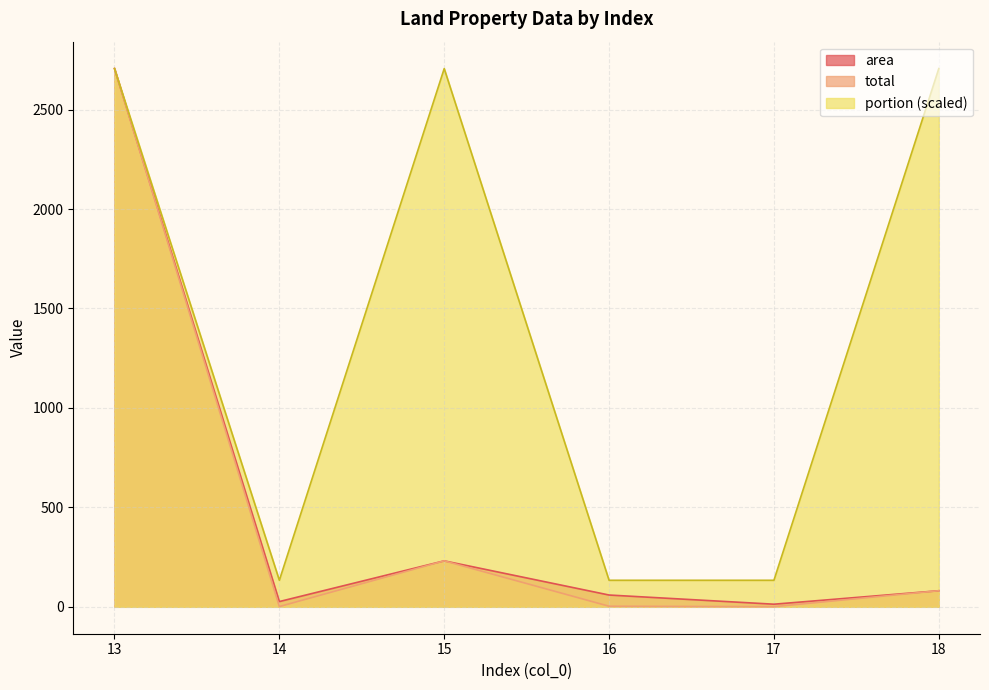

What is the difference between the portion values at 18 and 17?

2572.6